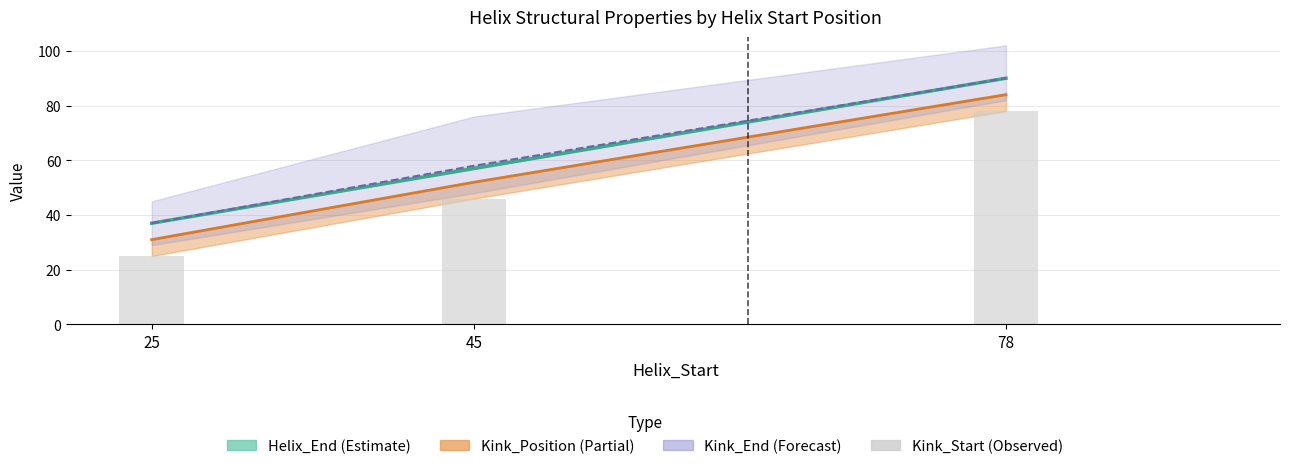

True or false: the data shows 28 at 78.

False